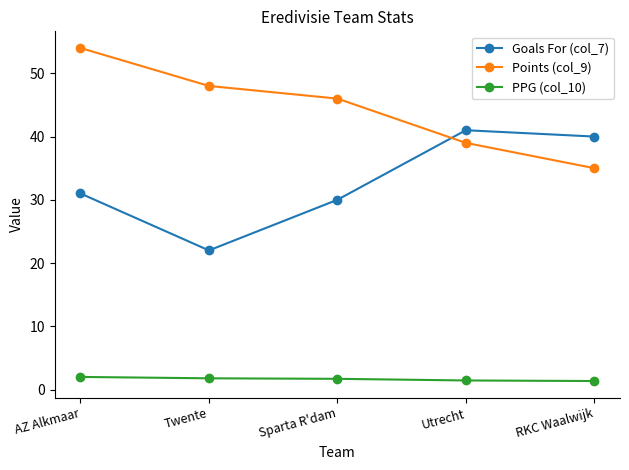

How many lines are shown in the chart?

3